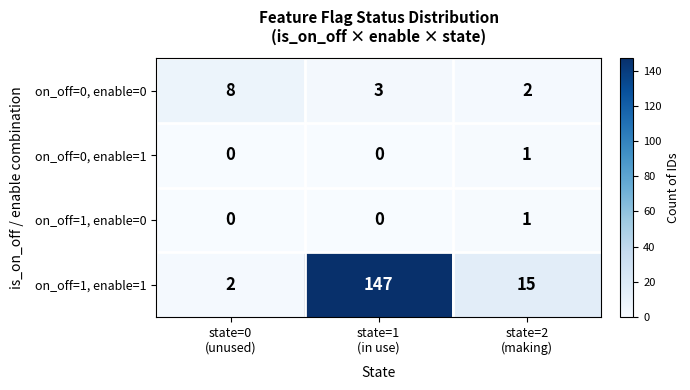

Count the on_off=0, enable=1 values in the range 0 to 1.

3